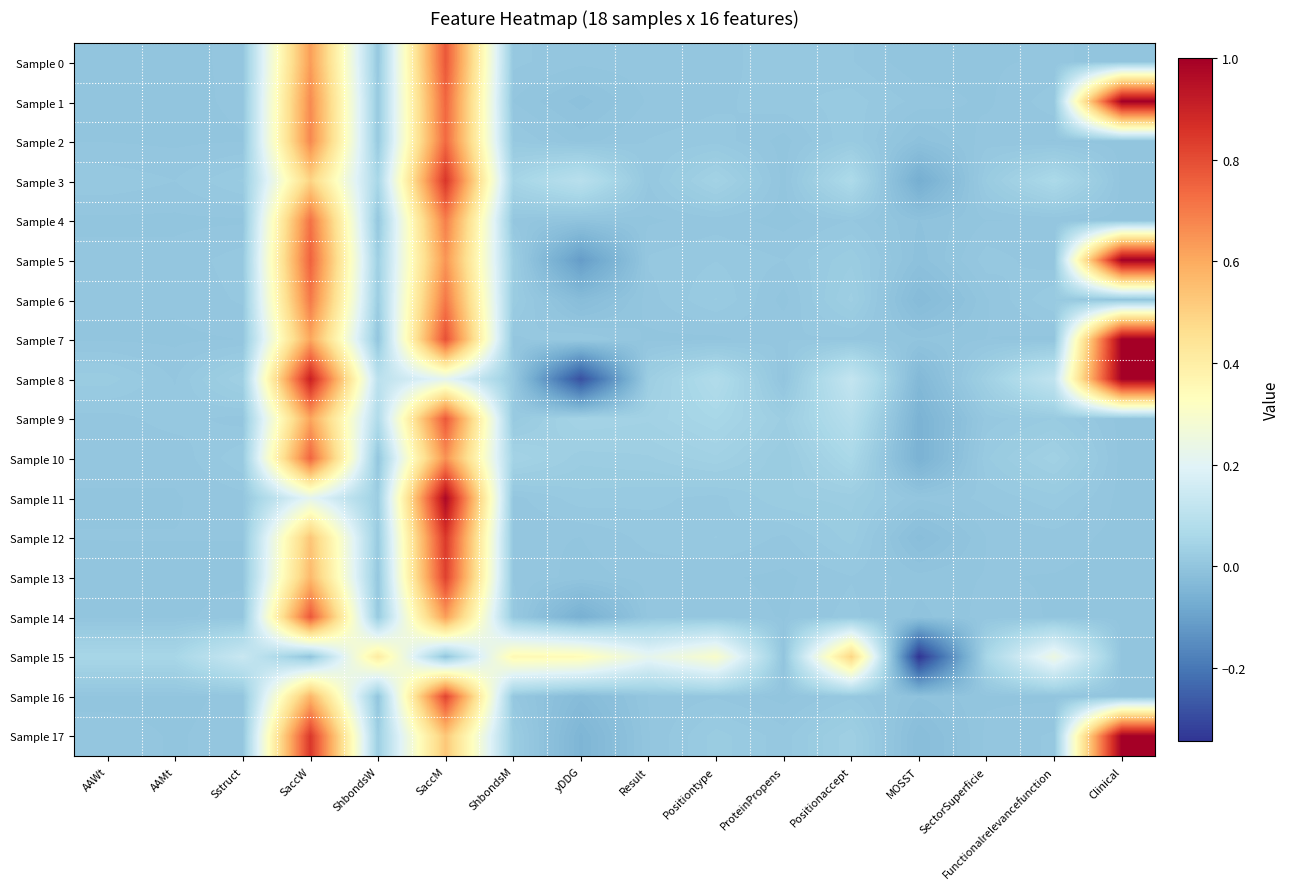

How many categories are shown in the chart?

16